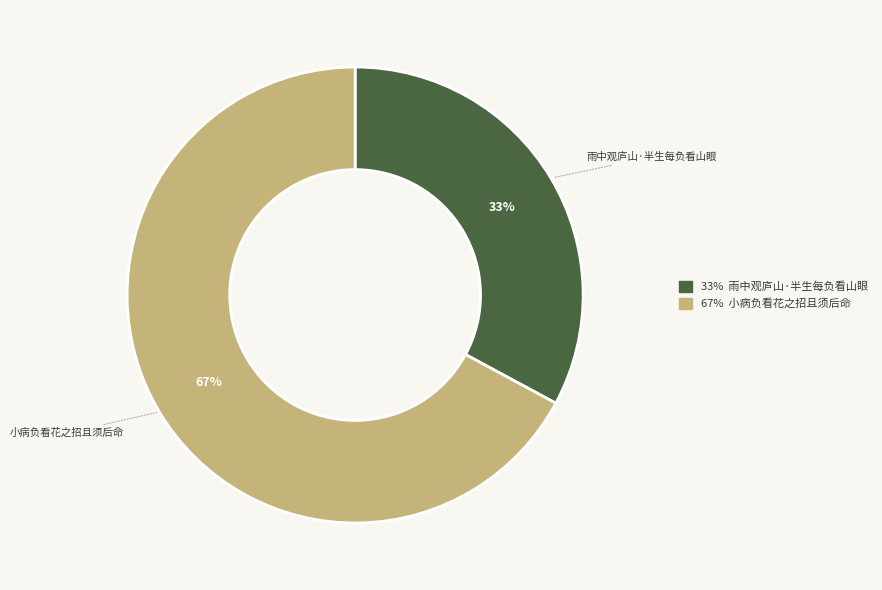

Between 小病负看花之招且须后命 and 雨中观庐山·半生每负看山眼, which is larger?

小病负看花之招且须后命